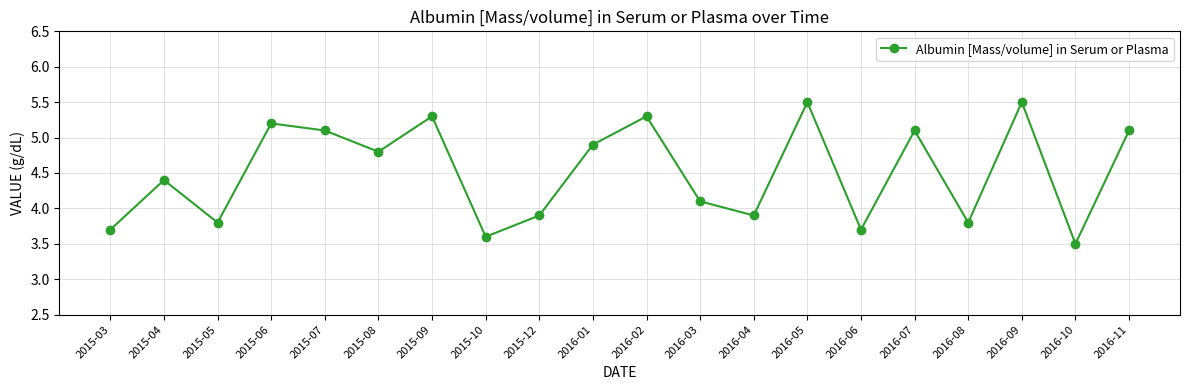

What is the approximate value at 2016-11?

5.1